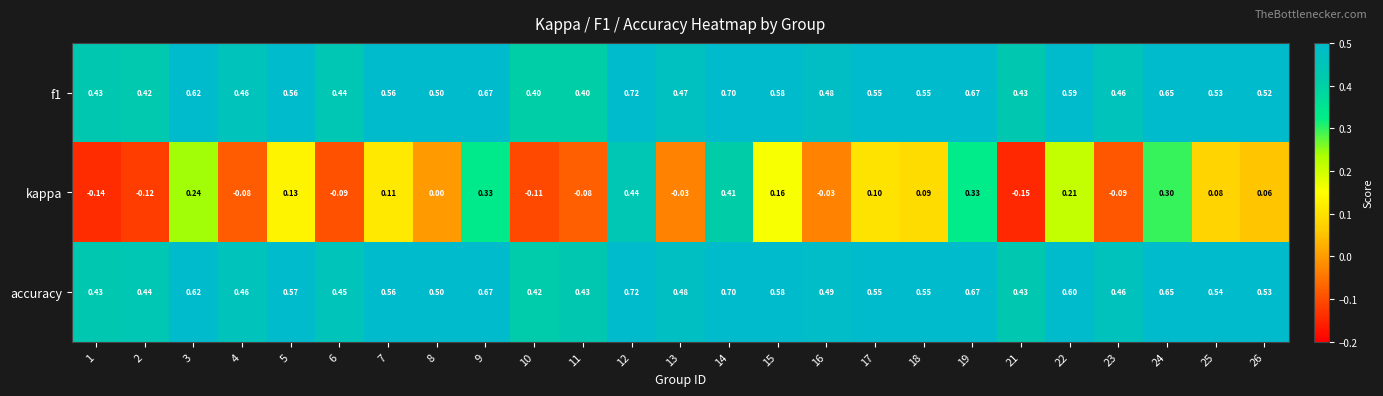

At which category is the sum across all series the highest?

12